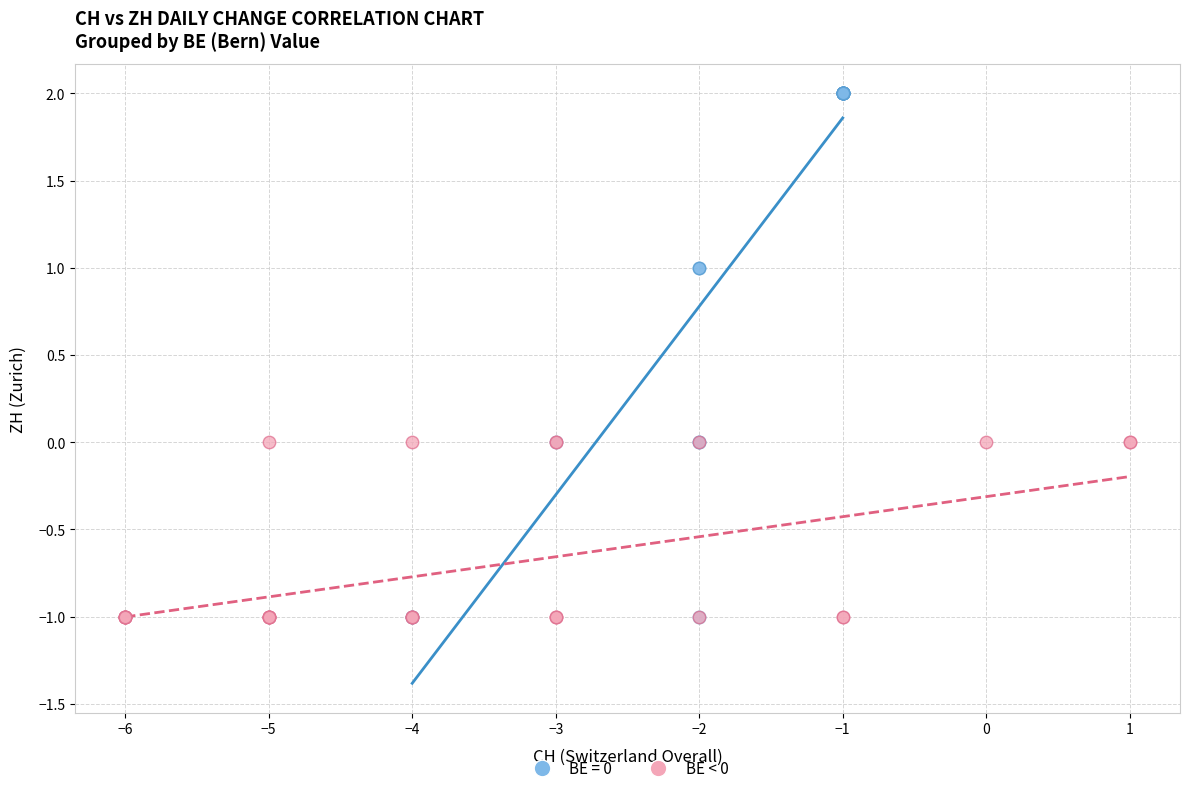

Which series has the widest spread of Y values?

BE = 0